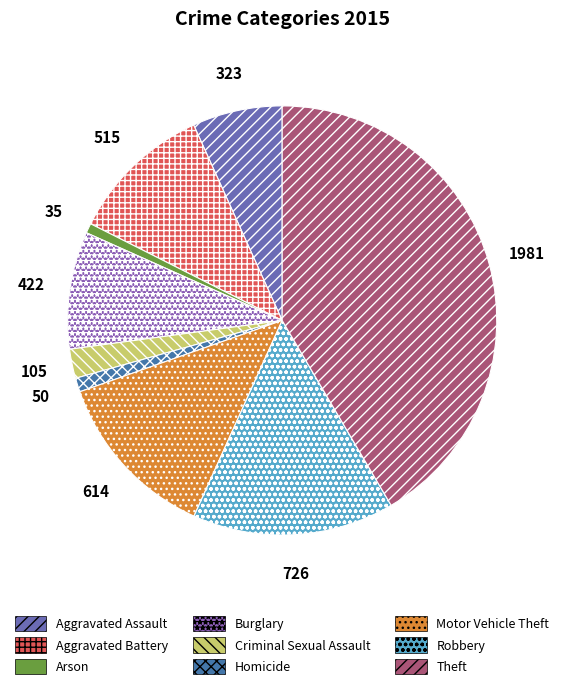

Is it true that Criminal Sexual Assault is 9% of the pie?

False